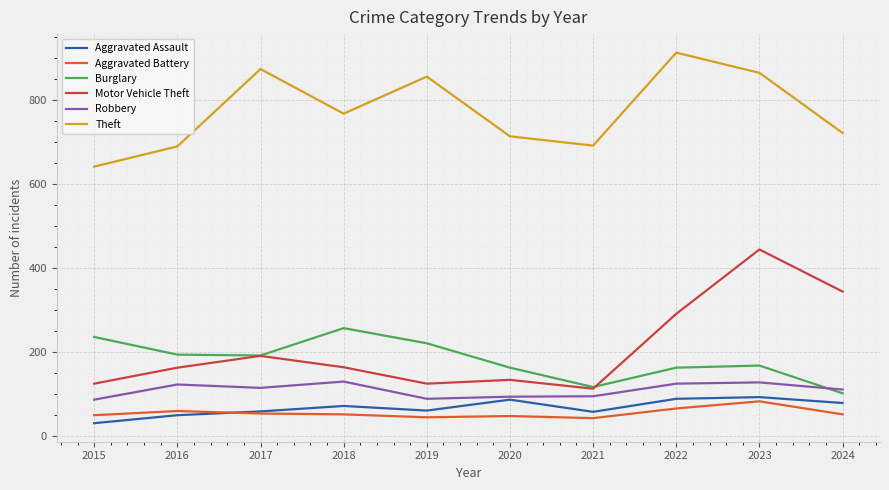

True or false: Aggravated Battery has more than 1 interior local peaks.

True